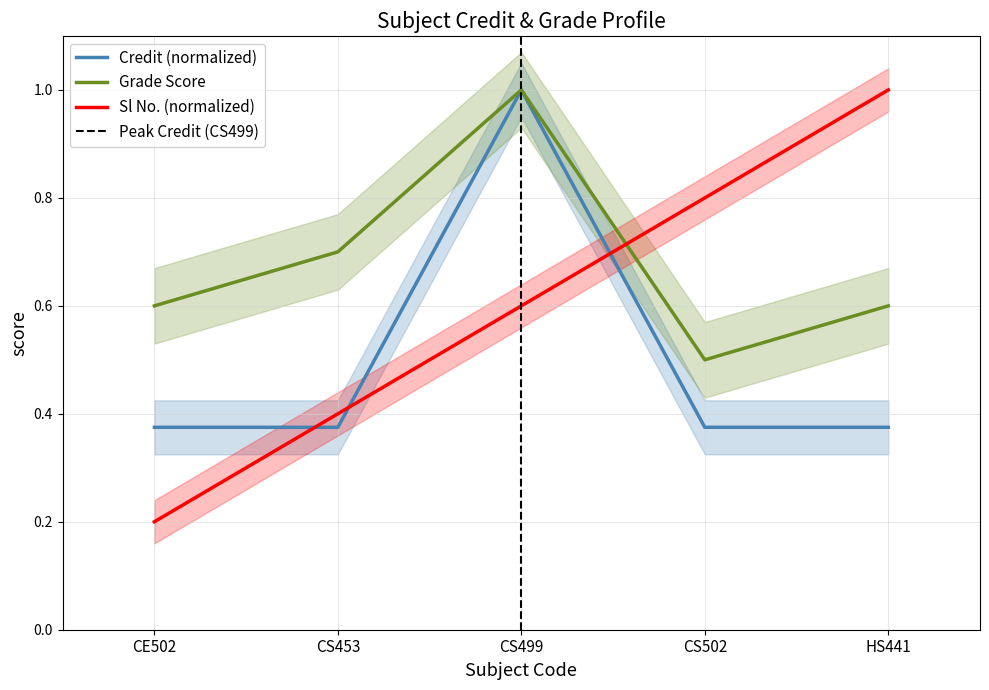

Does the chart display data point markers on the line(s)?

No